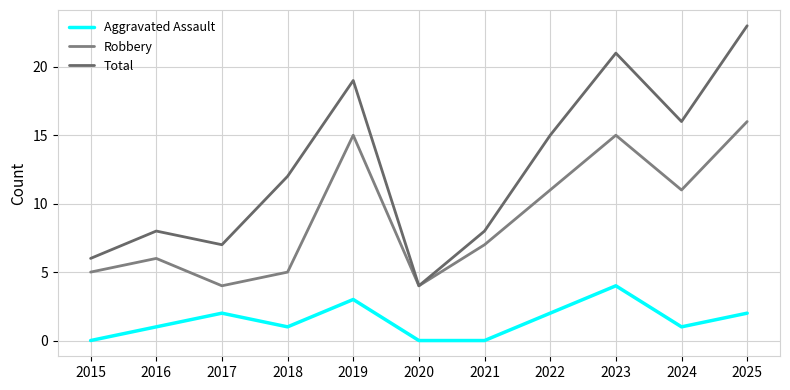

Where is Total nearest to the value 13?

2018